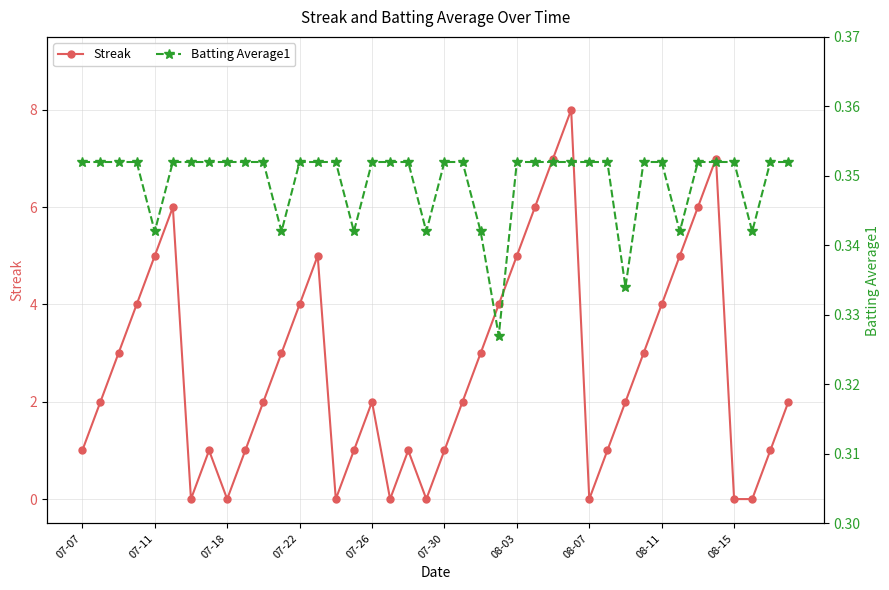

The Streak series shows 7 at 07-11. True or false?

False